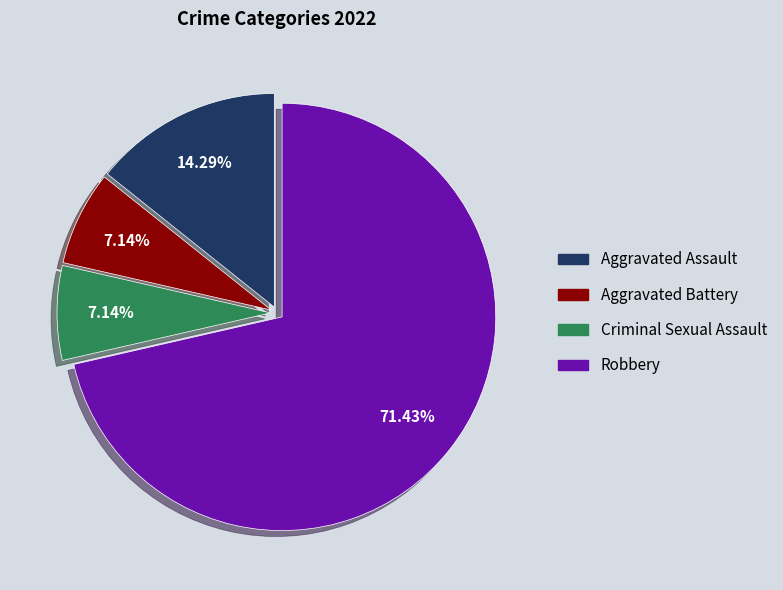

Which category has the biggest portion of the pie?

Robbery